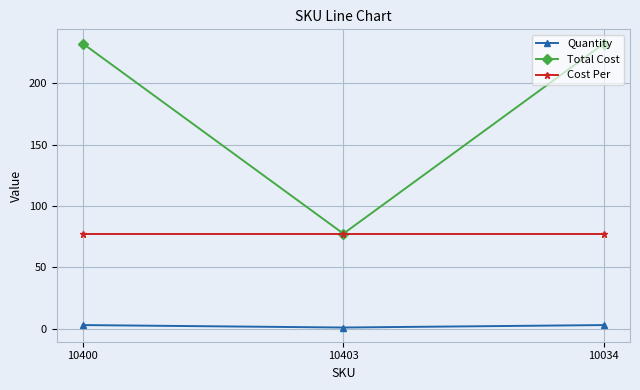

What is the sum of the Cost Per values at 10403 and 10400?

155.0